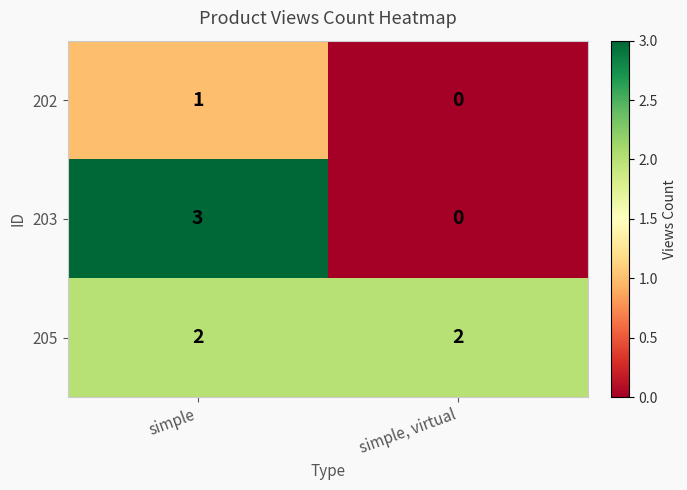

The 205 series shows 3 at simple. True or false?

False